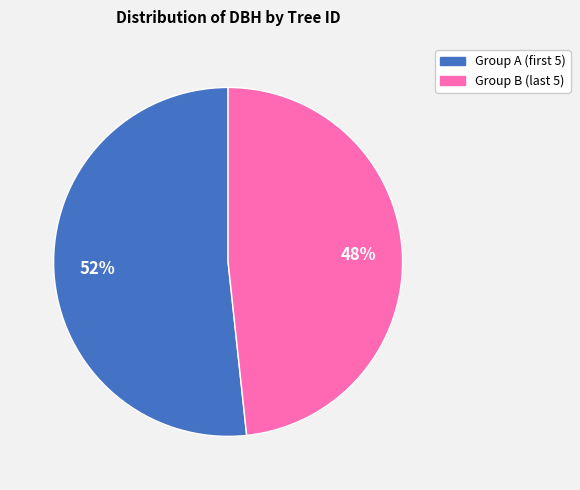

Is there a majority slice in this chart?

Yes